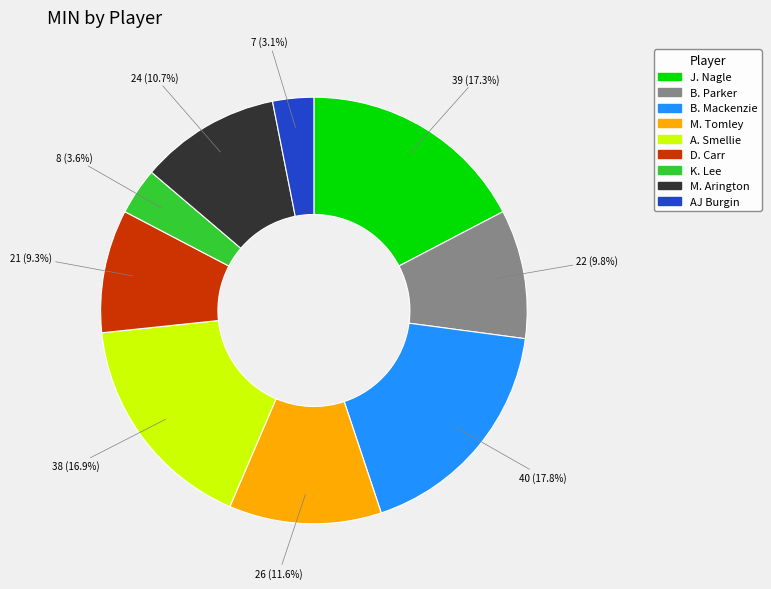

To the nearest percent, what is the combined percentage of J. Nagle and B. Mackenzie?

35%